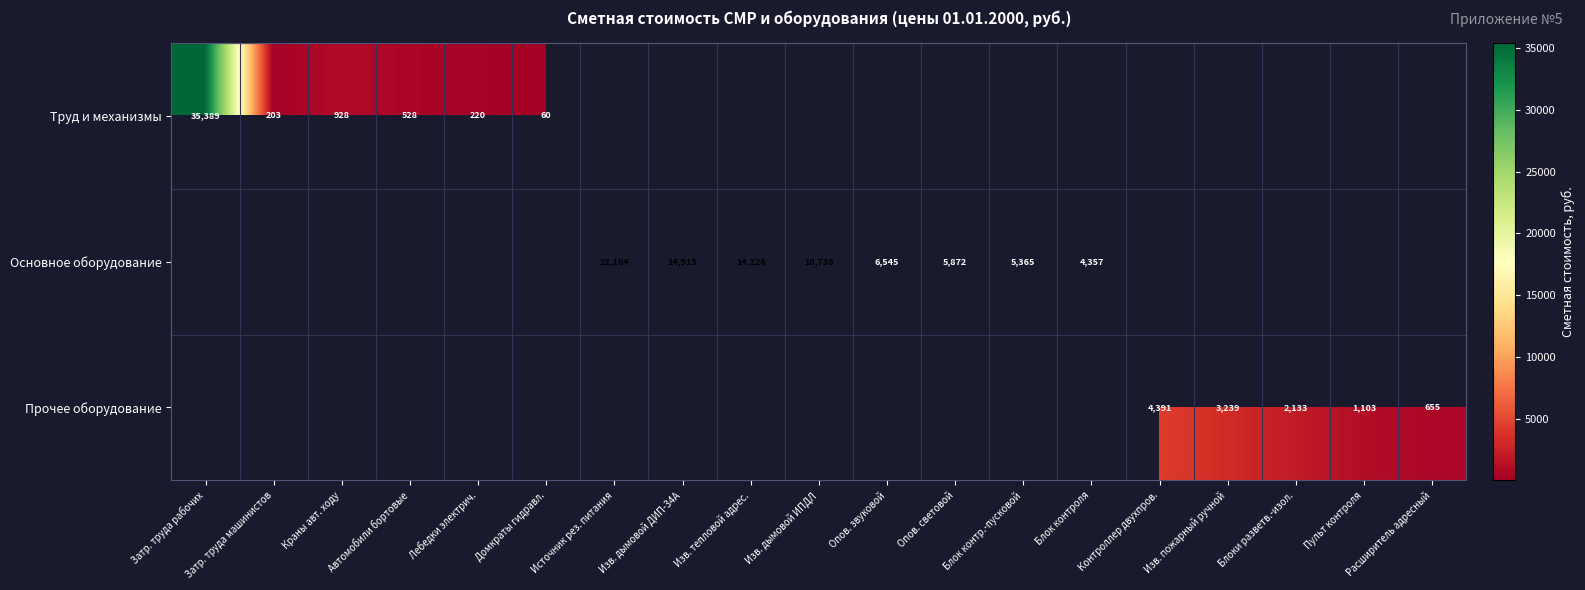

Which series has the largest range (max minus min)?

Труд и механизмы